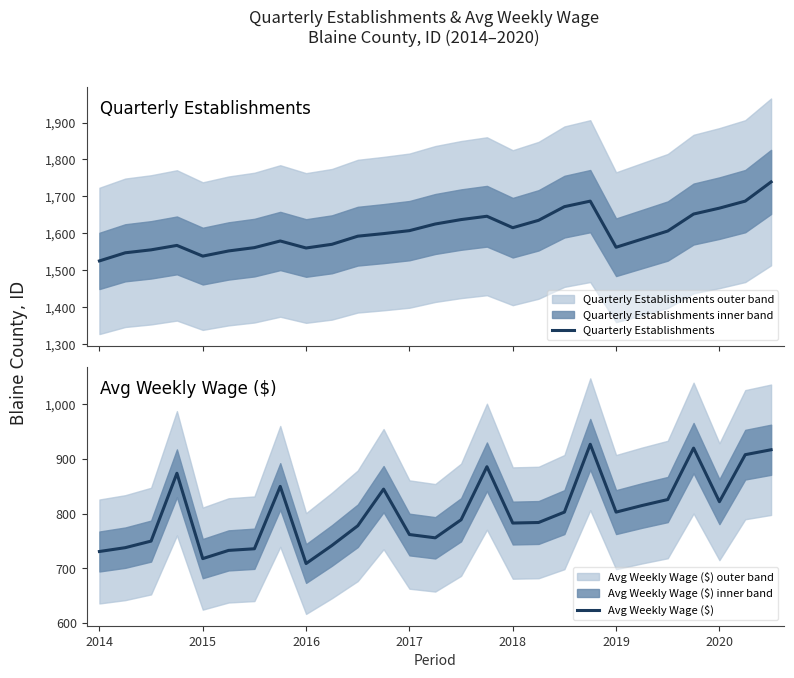

Reading left to right, list all the values displayed in this chart.

Quarterly Establishments: 1525	1547	1555	1567	1538	1552	1561	1579	1560	1570	1592	1599	1607	1625	1637	1646	1615	1635	1672	1687	1562	1584	1606	1652	1668	1687	1739
Avg Weekly Wage ($): 731	738	750	874	718	733	736	850	709	742	778	845	762	756	789	886	783	784	803	927	803	815	826	920	822	908	917